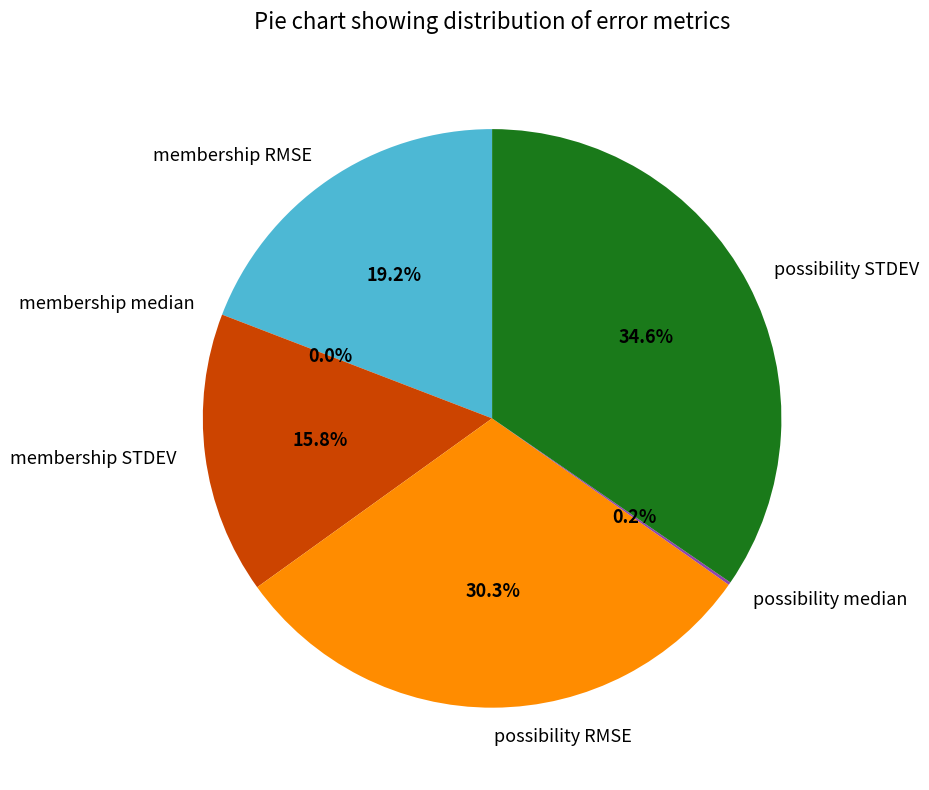

What is the largest slice in the pie chart?

possibility STDEV